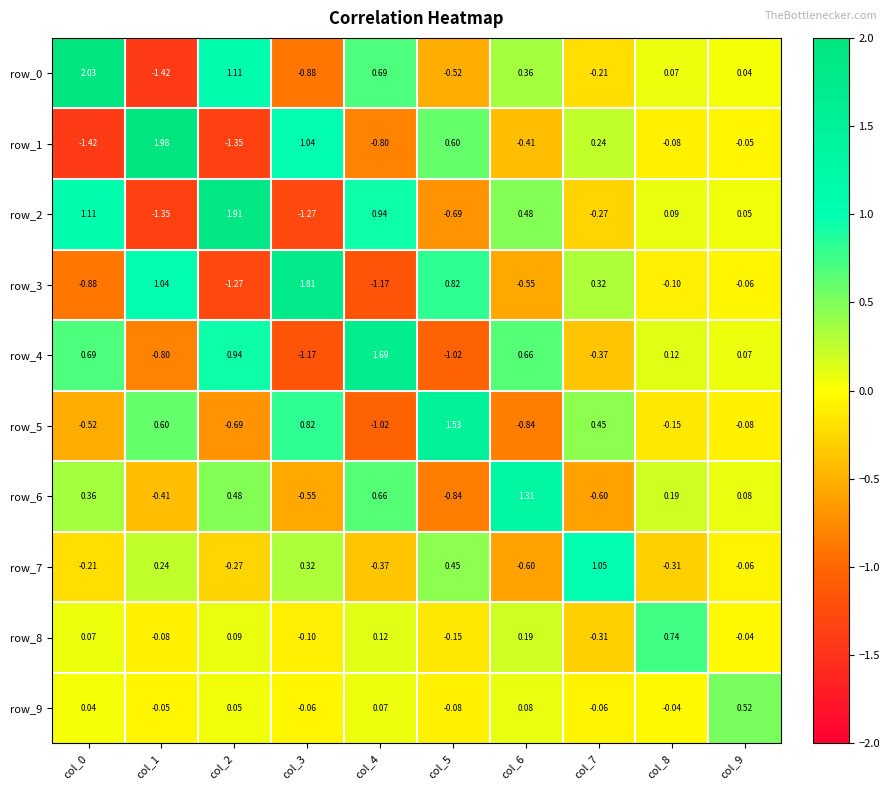

Is the value of row_6 at col_3 greater than the value of row_3 at col_7?

No